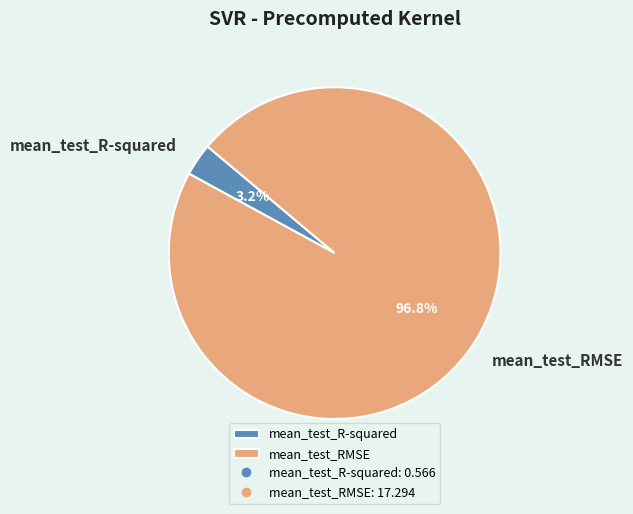

Which has a higher value, mean_test_RMSE or mean_test_R-squared?

mean_test_RMSE